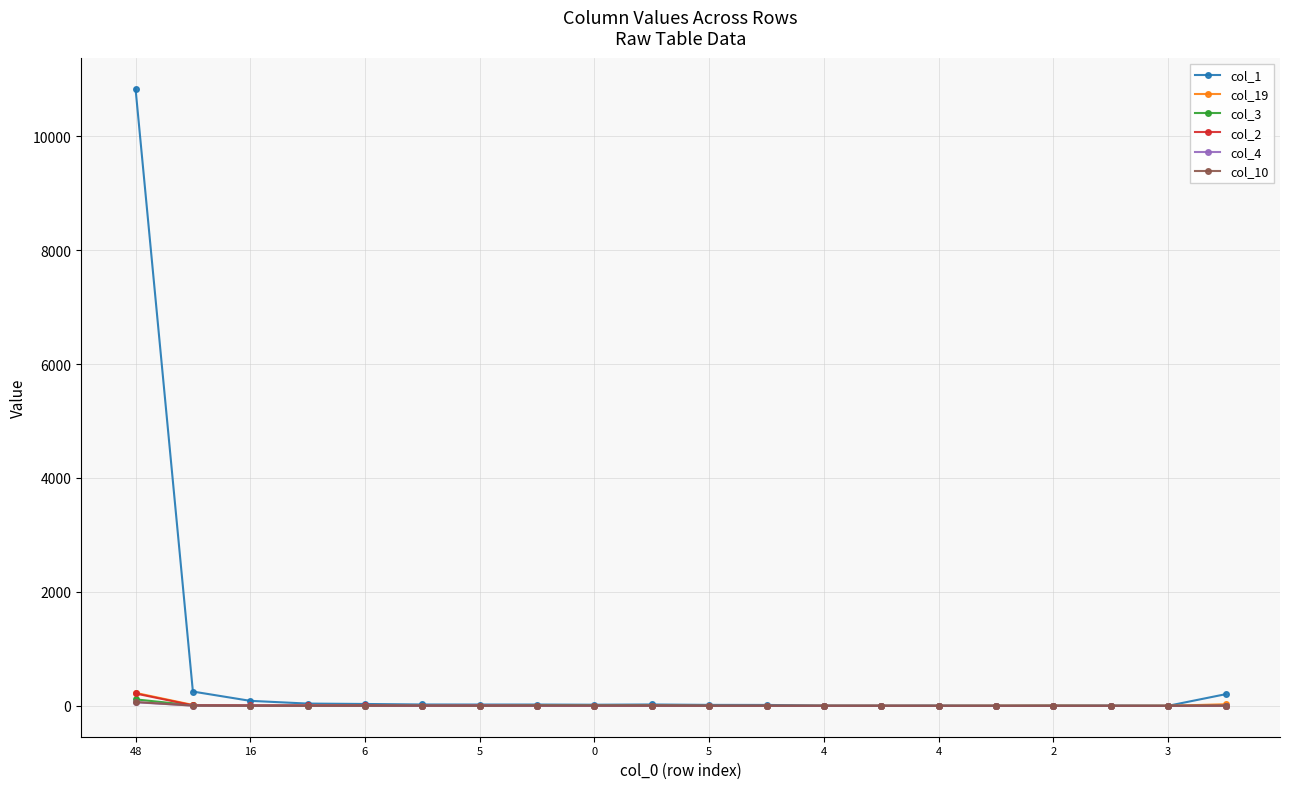

True or false: col_2 has more than 0 points higher than both neighbors.

True